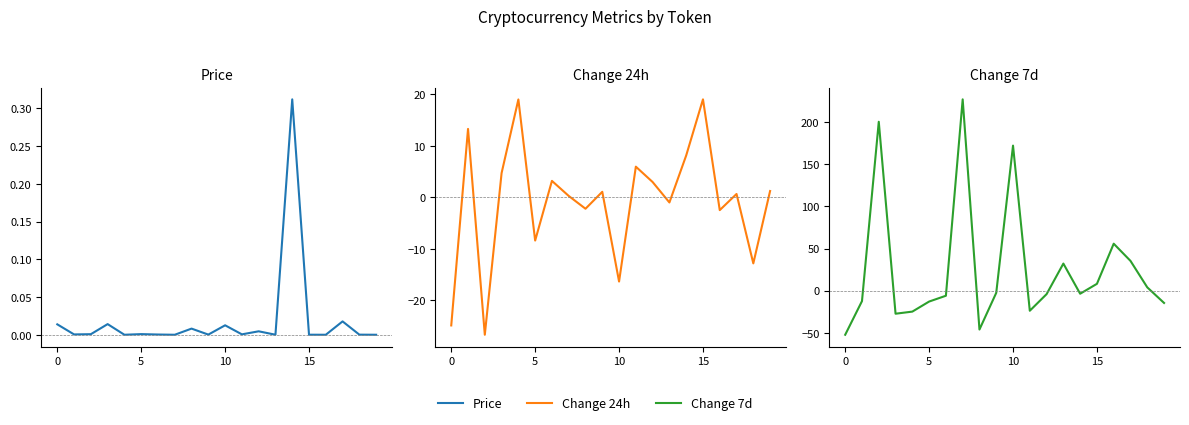

Which series ends up on top after the final intersection of Price and Change 24h?

Change 24h